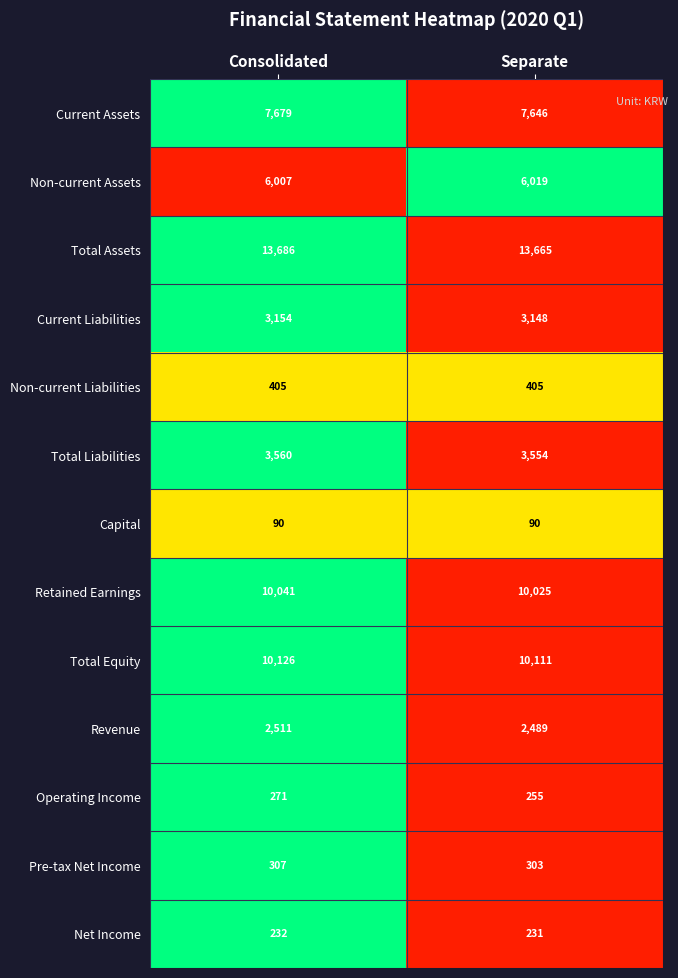

Which series has the widest spread of values?

Current Assets